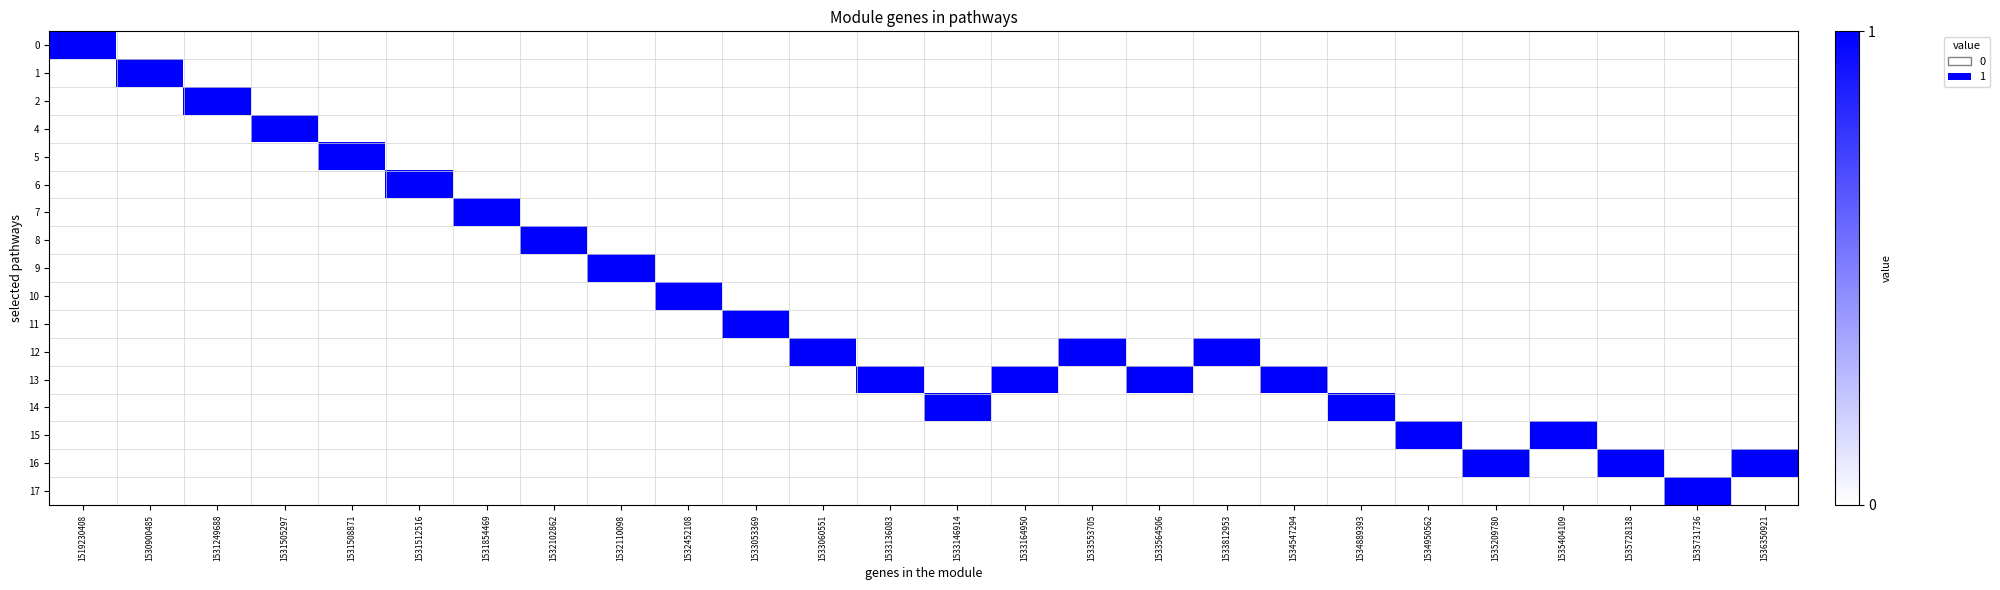

At how many categories does at least one series exceed 0?

26